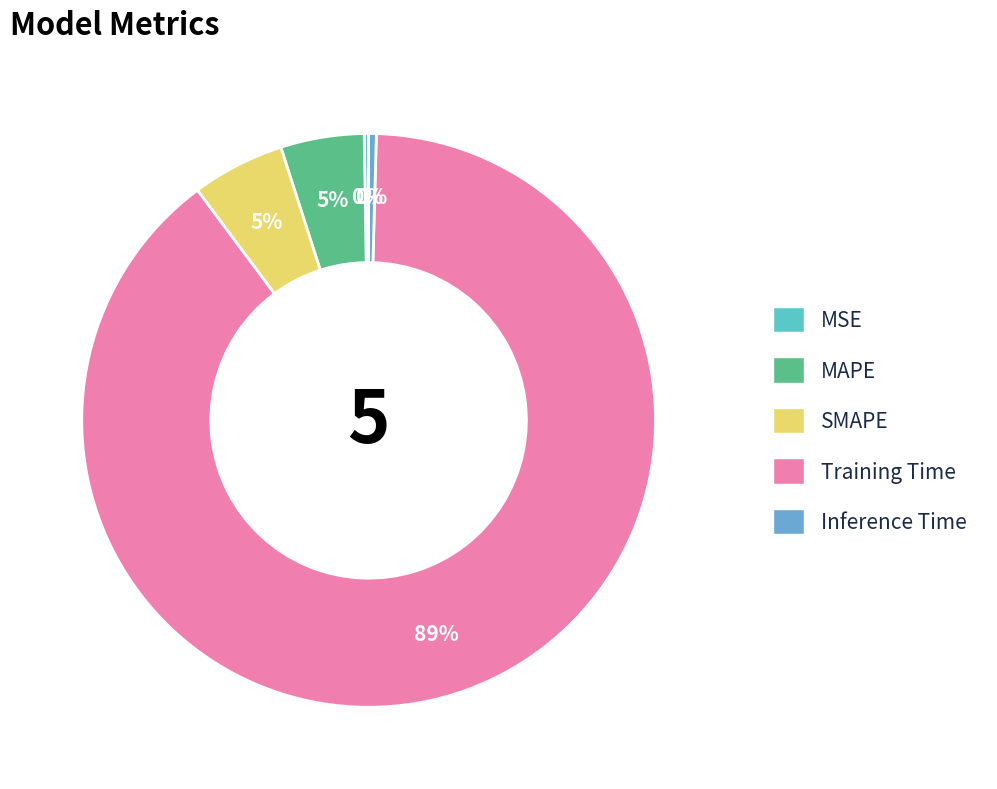

What is the ratio of the value at MAPE to the value at Training Time?

0.1